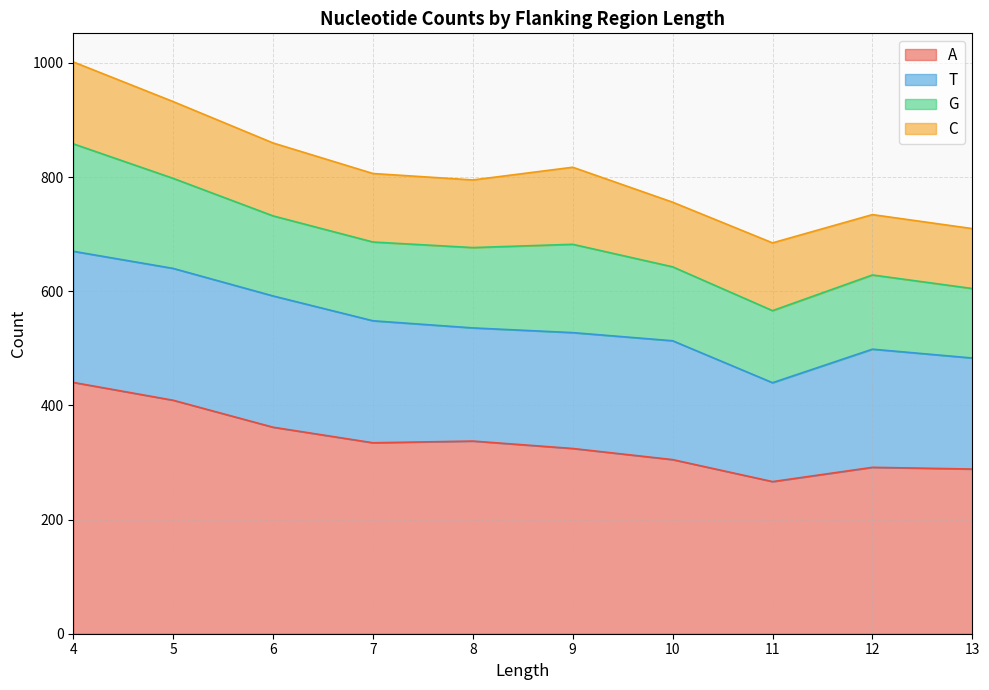

True or false: G and A intersect in this chart.

False